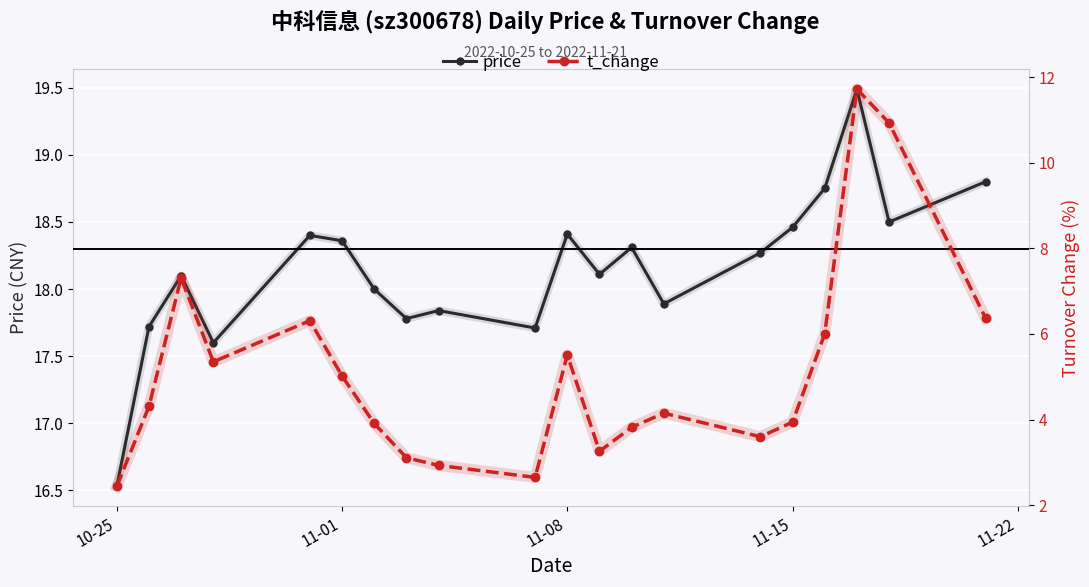

At which label does price reach its minimum?

10-25